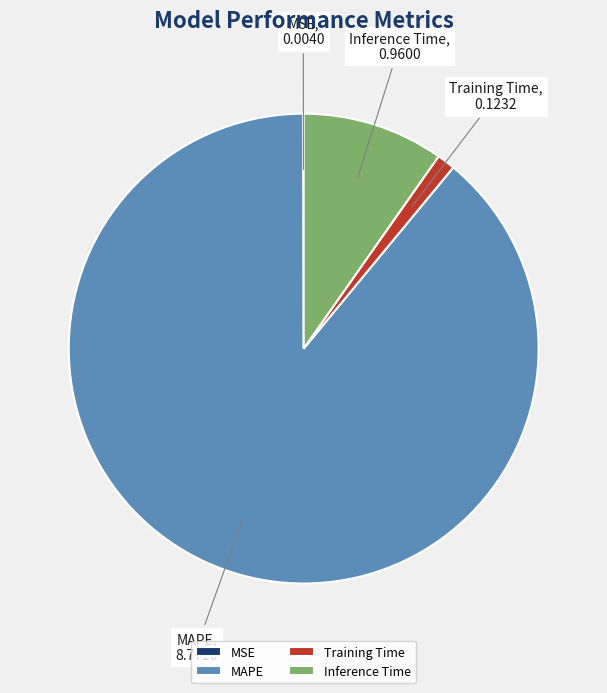

What is the largest slice in the pie chart?

MAPE